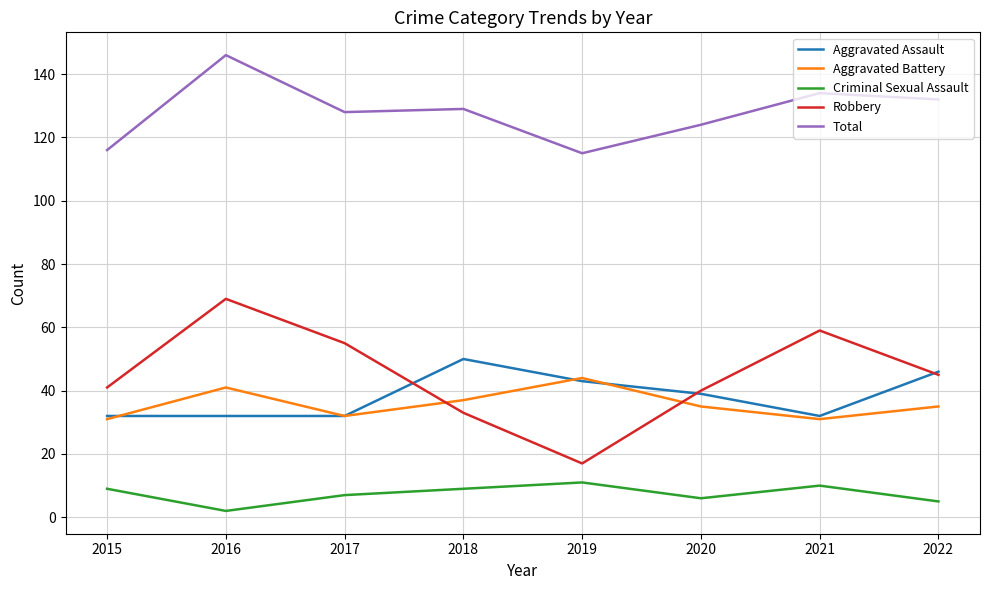

At which label does Total first exceed 129?

2016